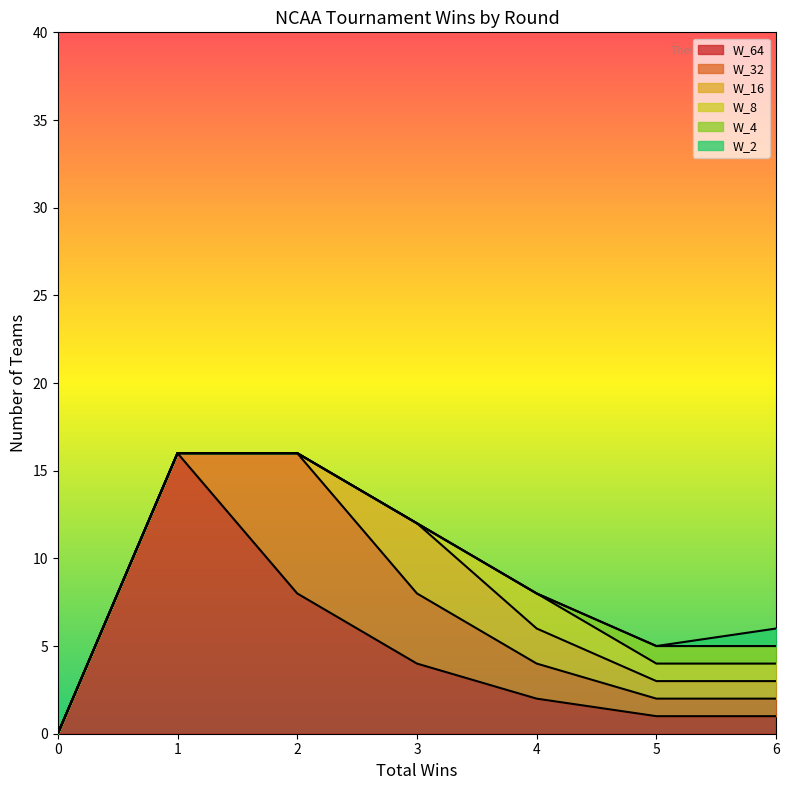

Is it true that W_64 equals 16 at 1?

True